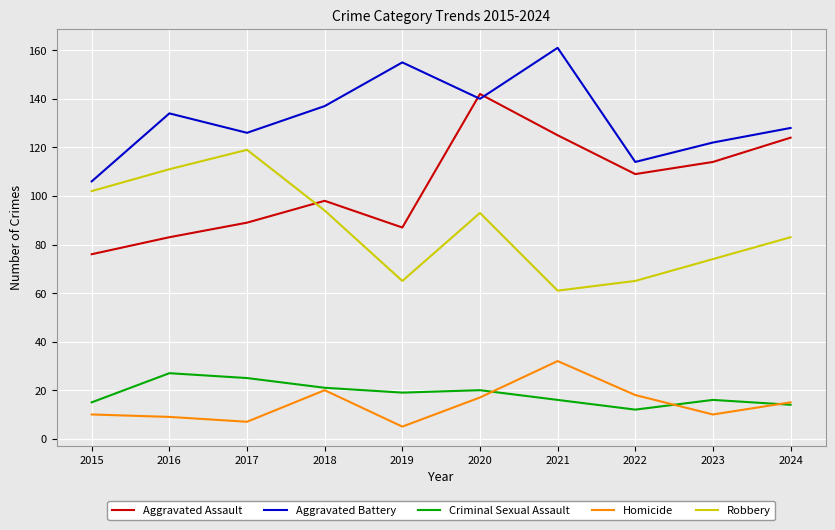

Rank the series at 2017 from highest to lowest value.

Aggravated Battery, Robbery, Aggravated Assault, Criminal Sexual Assault, Homicide